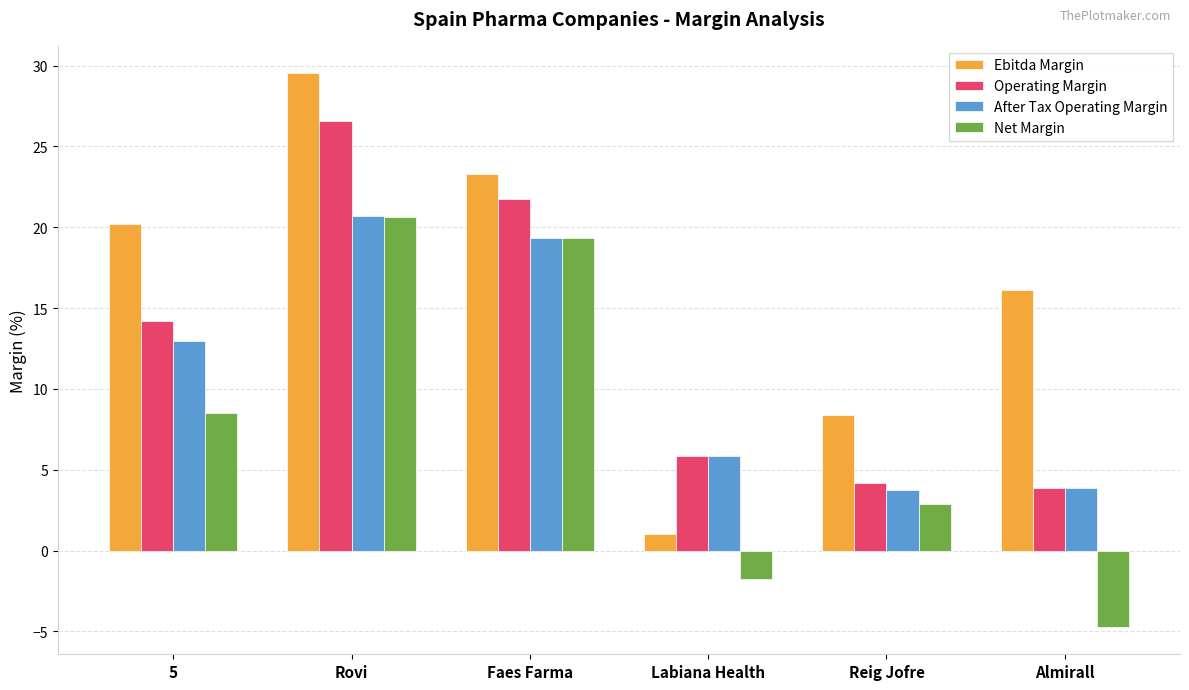

True or false: After Tax Operating Margin has a value of 13.1 at Rovi.

False